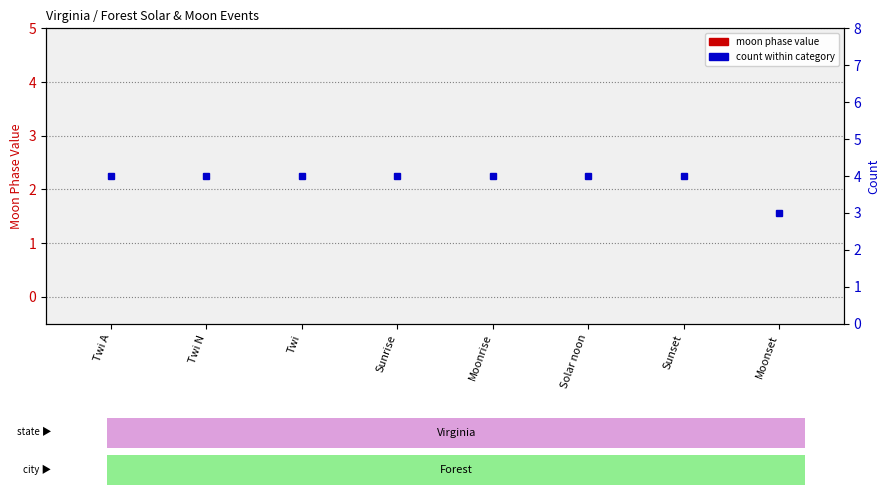

At Twi A, list the series in order from largest to smallest.

count within category, moon phase value